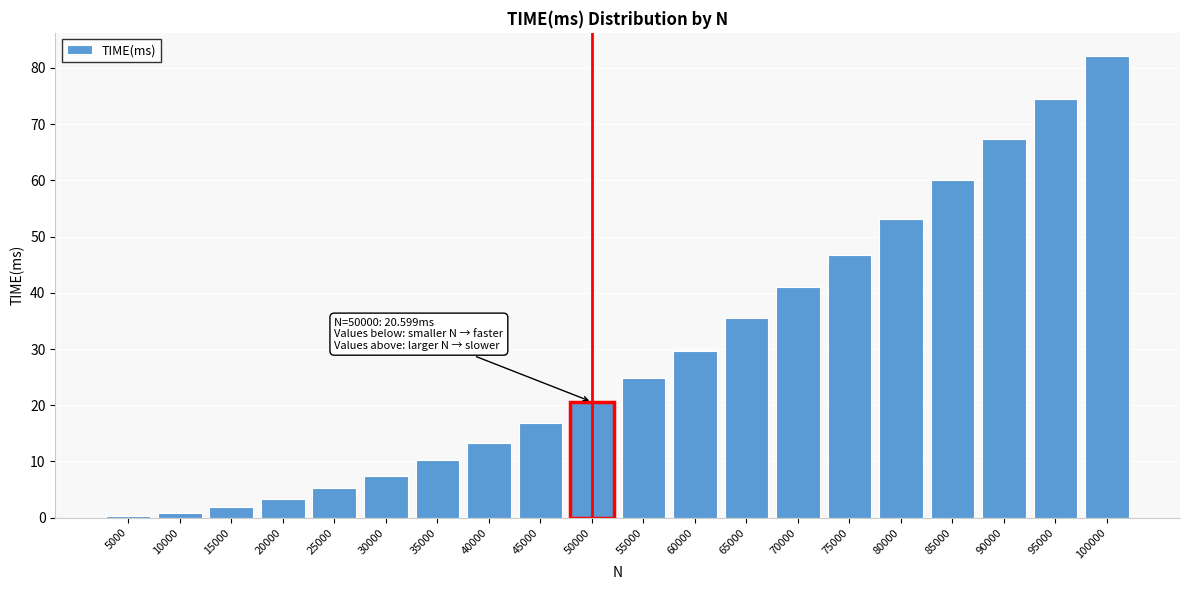

Reading right to left, what are all the values shown in this chart?

100000=82.1	95000=74.5	90000=67.4	85000=60.0	80000=53.1	75000=46.8	70000=41.0	65000=35.6	60000=29.7	55000=24.9	50000=20.6	45000=16.8	40000=13.3	35000=10.3	30000=7.5	25000=5.3	20000=3.4	15000=2.0	10000=0.9	5000=0.2